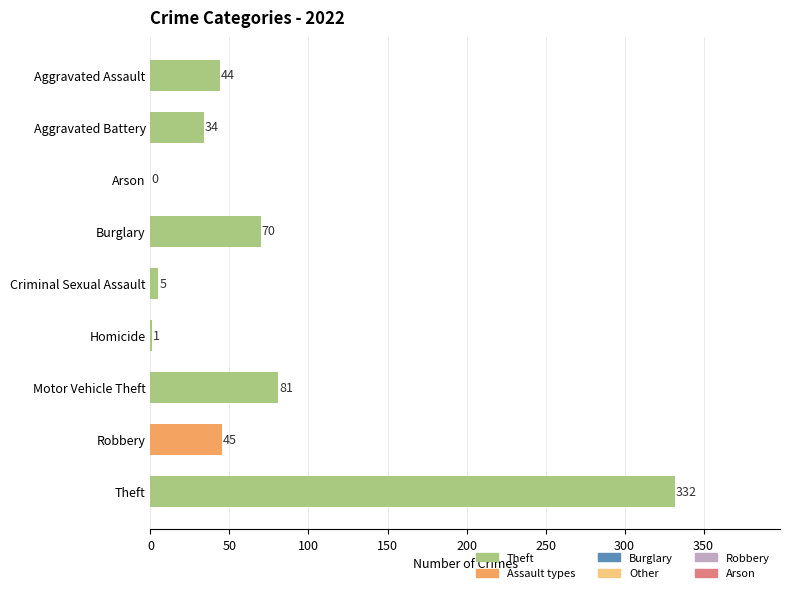

True or false: the data shows 44 at Aggravated Assault.

True